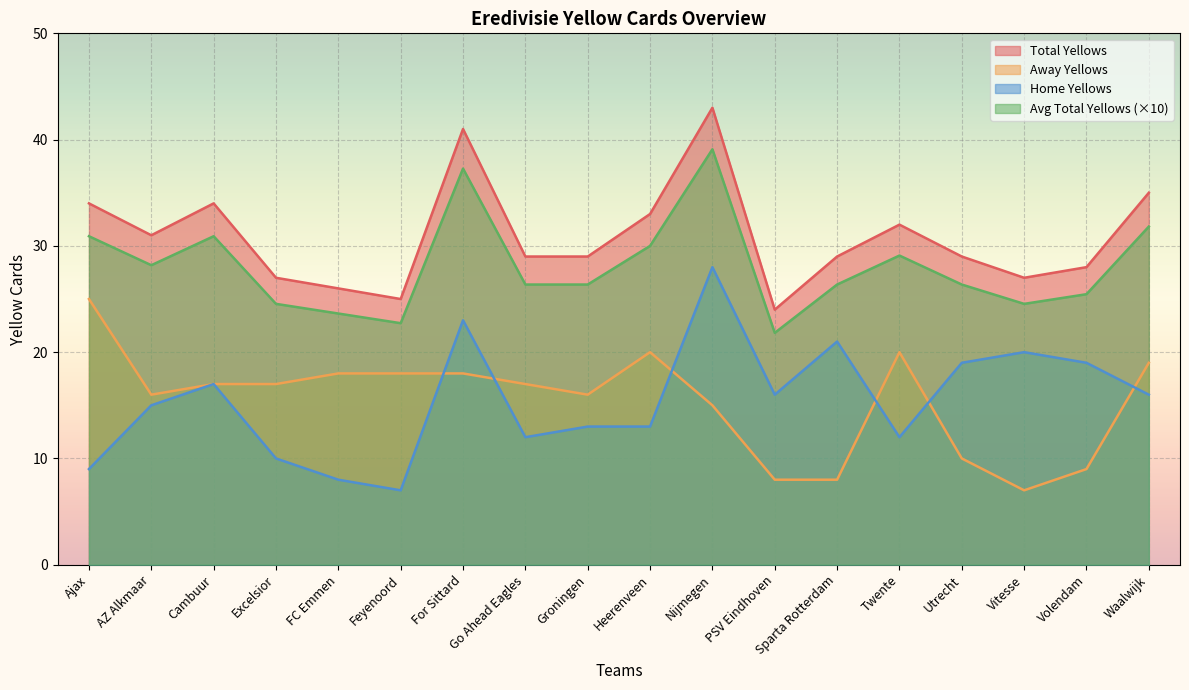

Reading left to right, transcribe all the data shown in this chart.

n1_totalyellows: Ajax=34.0	AZ Alkmaar=31.0	Cambuur=34.0	Excelsior=27.0	FC Emmen=26.0	Feyenoord=25.0	For Sittard=41.0	Go Ahead Eagles=29.0	Groningen=29.0	Heerenveen=33.0	Nijmegen=43.0	PSV Eindhoven=24.0	Sparta Rotterdam=29.0	Twente=32.0	Utrecht=29.0	Vitesse=27.0	Volendam=28.0	Waalwijk=35.0
n1_aytotals: Ajax=25.0	AZ Alkmaar=16.0	Cambuur=17.0	Excelsior=17.0	FC Emmen=18.0	Feyenoord=18.0	For Sittard=18.0	Go Ahead Eagles=17.0	Groningen=16.0	Heerenveen=20.0	Nijmegen=15.0	PSV Eindhoven=8.0	Sparta Rotterdam=8.0	Twente=20.0	Utrecht=10.0	Vitesse=7.0	Volendam=9.0	Waalwijk=19.0
n1_hytotals: Ajax=9.0	AZ Alkmaar=15.0	Cambuur=17.0	Excelsior=10.0	FC Emmen=8.0	Feyenoord=7.0	For Sittard=23.0	Go Ahead Eagles=12.0	Groningen=13.0	Heerenveen=13.0	Nijmegen=28.0	PSV Eindhoven=16.0	Sparta Rotterdam=21.0	Twente=12.0	Utrecht=19.0	Vitesse=20.0	Volendam=19.0	Waalwijk=16.0
n1_avg_totalyellows: Ajax=30.9	AZ Alkmaar=28.2	Cambuur=30.9	Excelsior=24.5	FC Emmen=23.6	Feyenoord=22.7	For Sittard=37.3	Go Ahead Eagles=26.4	Groningen=26.4	Heerenveen=30.0	Nijmegen=39.1	PSV Eindhoven=21.8	Sparta Rotterdam=26.4	Twente=29.1	Utrecht=26.4	Vitesse=24.5	Volendam=25.5	Waalwijk=31.8